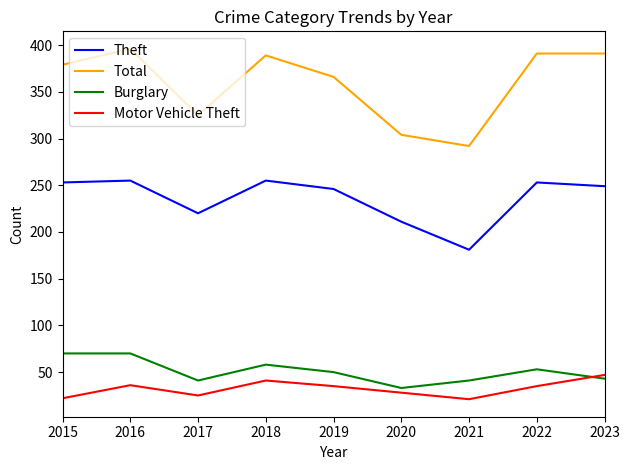

At how many categories does at least one series exceed 26?

9